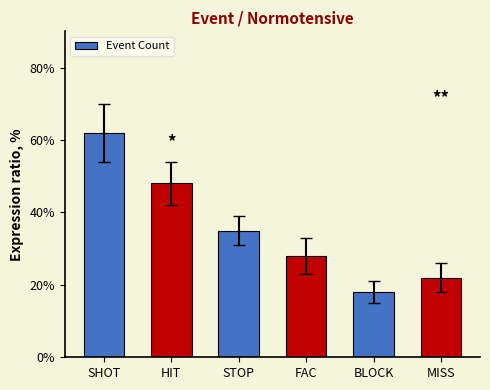

What is the value of the 4th bar from the left?

28